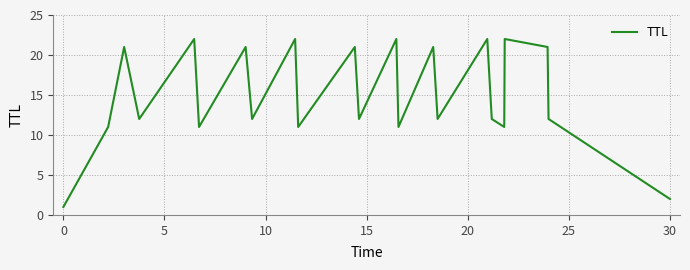

What is the greatest value displayed?

22